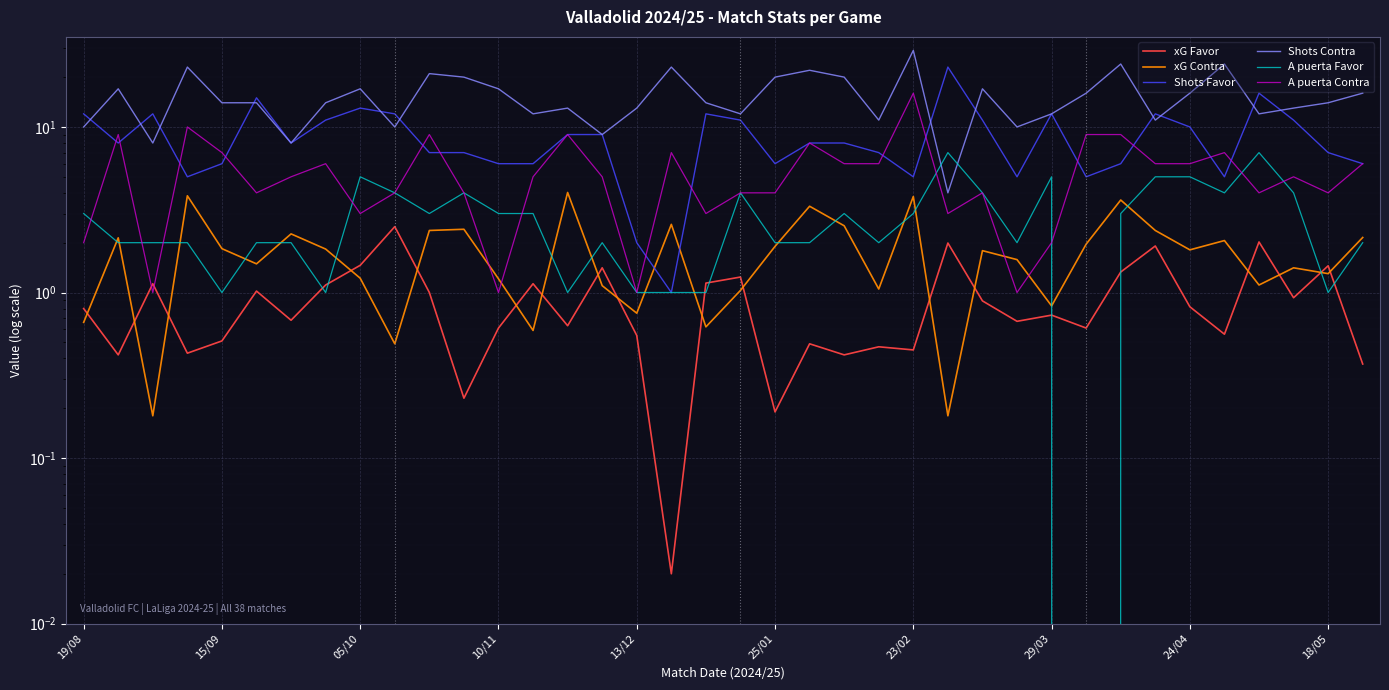

How many lines are shown in the chart?

6